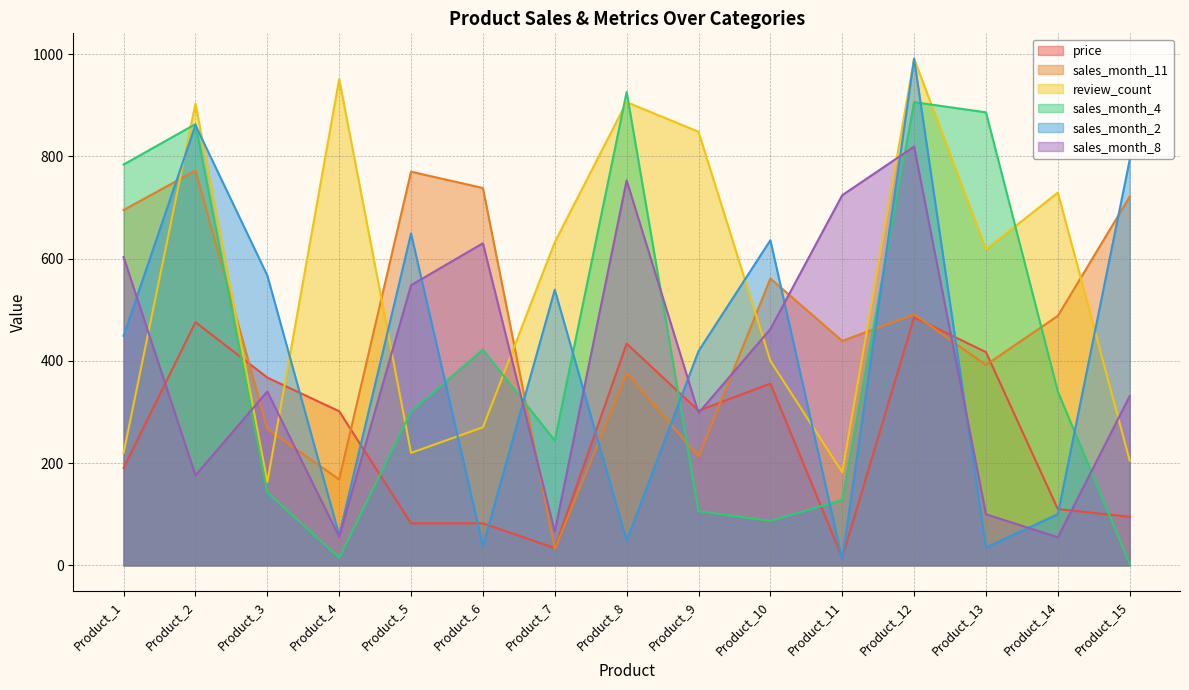

Which has a higher value, Product_8 or Product_6?

Product_8